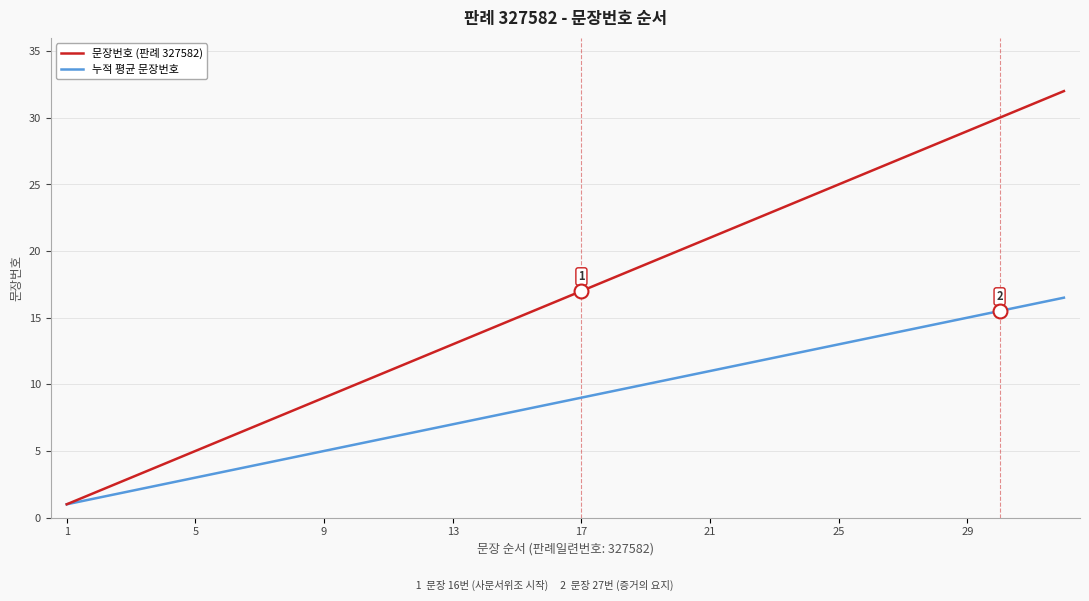

List the series in order of their peak value, lowest first.

누적 평균 문장번호, 문장번호 (판례 327582)